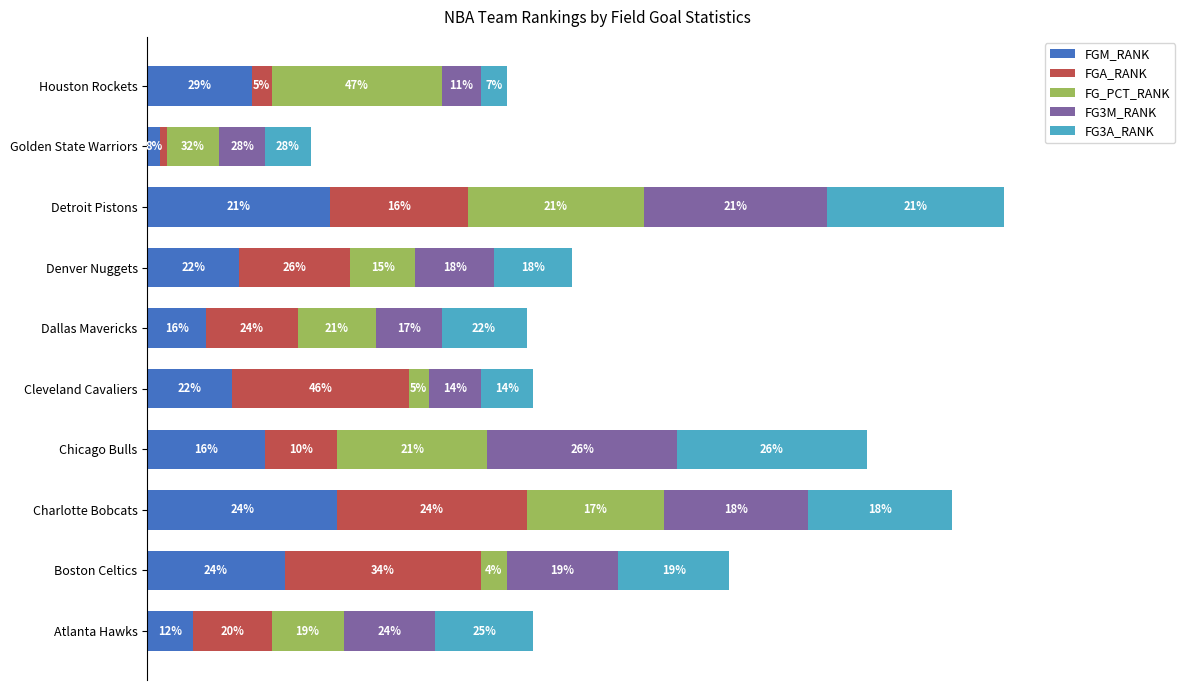

At which category is the sum across all series the highest?

Detroit Pistons